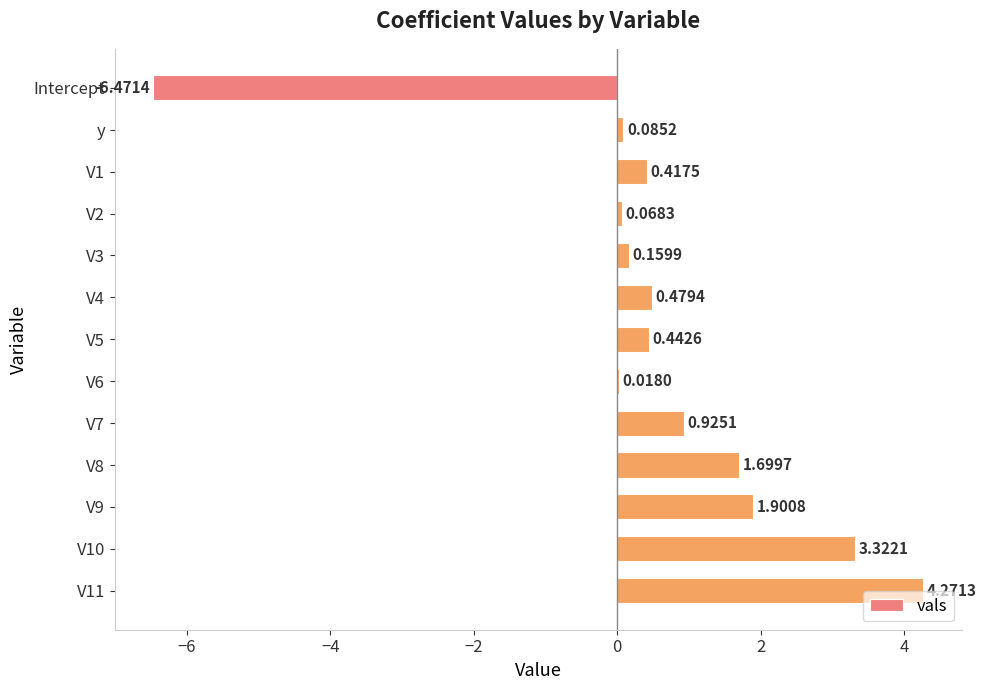

At which label is the value closest to -1?

V6